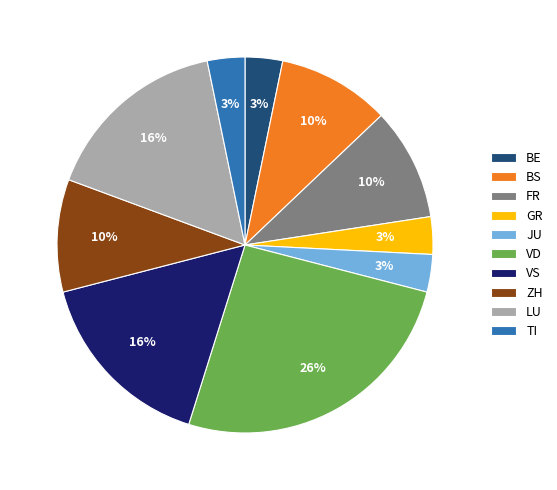

Is there any slice that represents more than half of the pie?

No